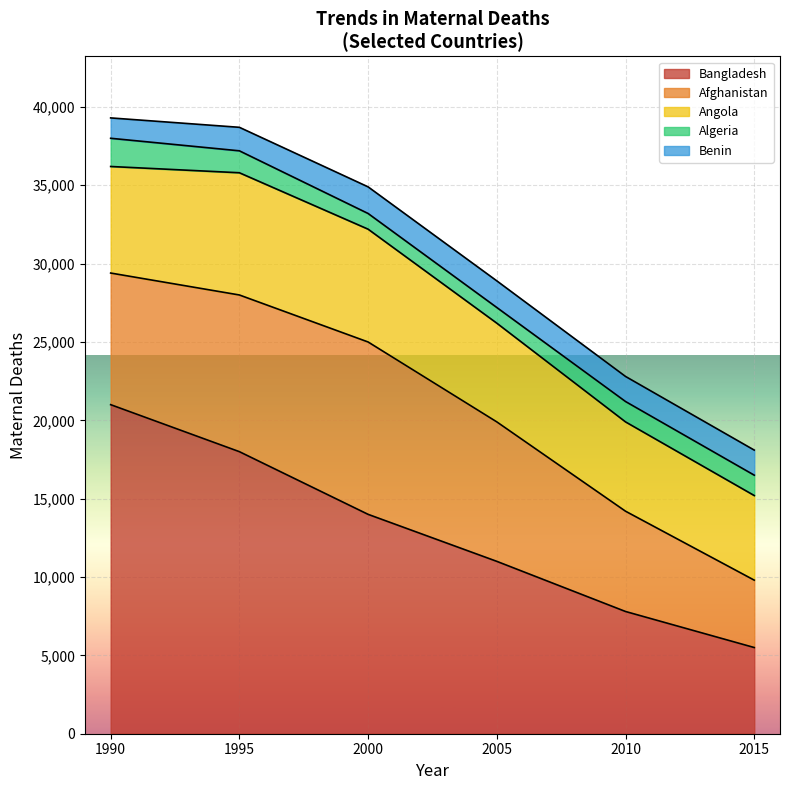

True or false: Bangladesh has a value of 5500 at 2015.

True